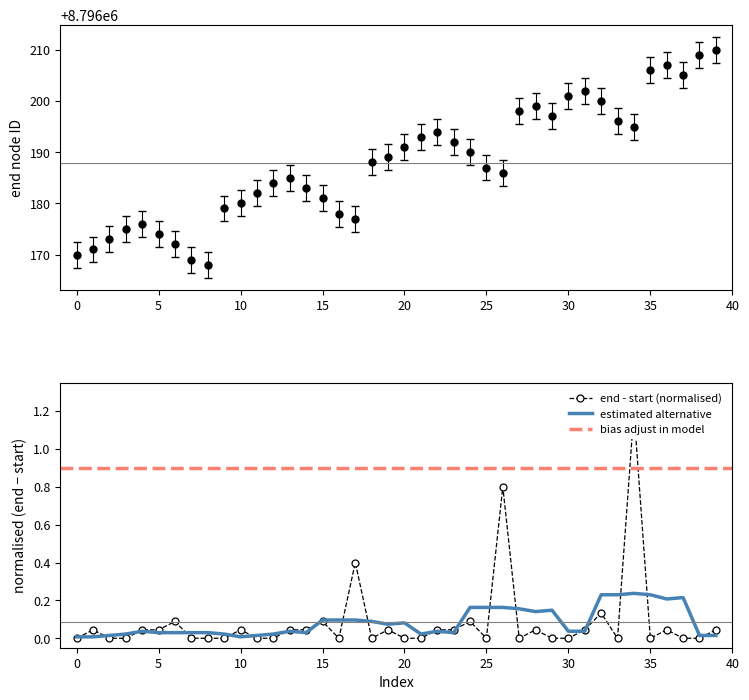

What is the difference between the second highest and second lowest values?

40